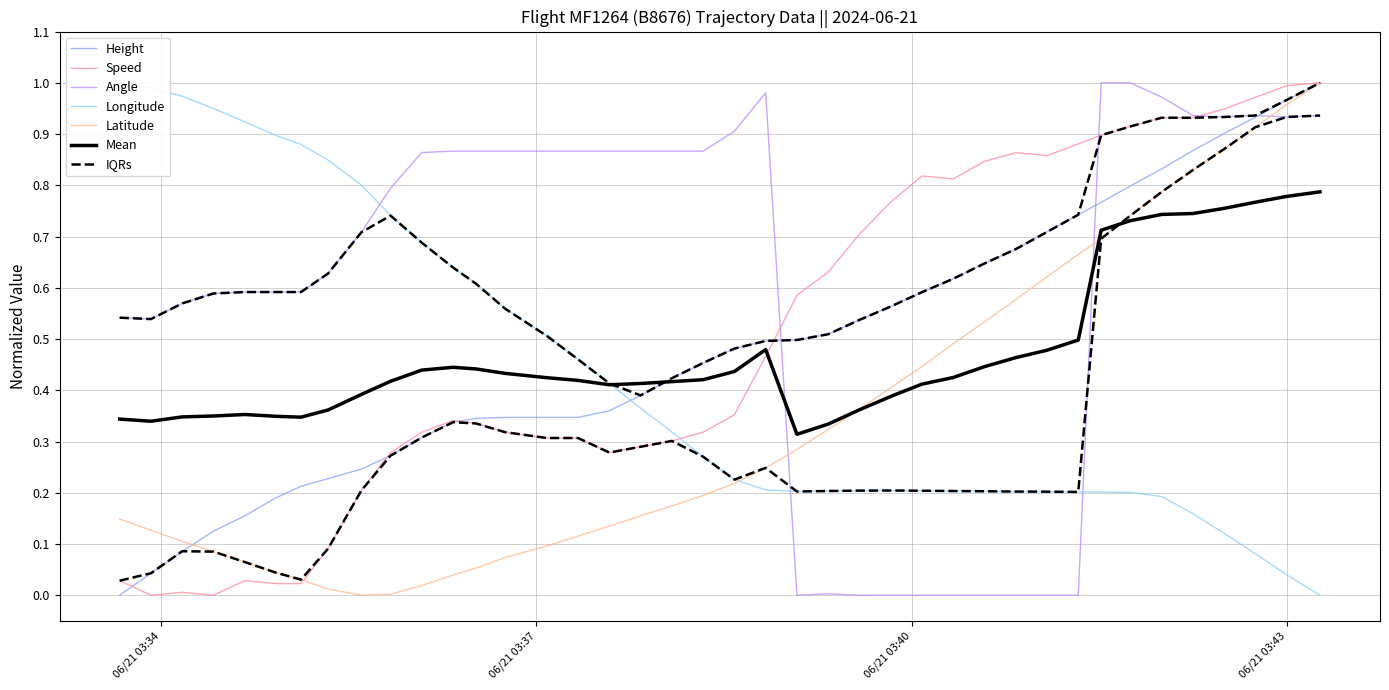

How many intersections are there between Height and Angle?

3